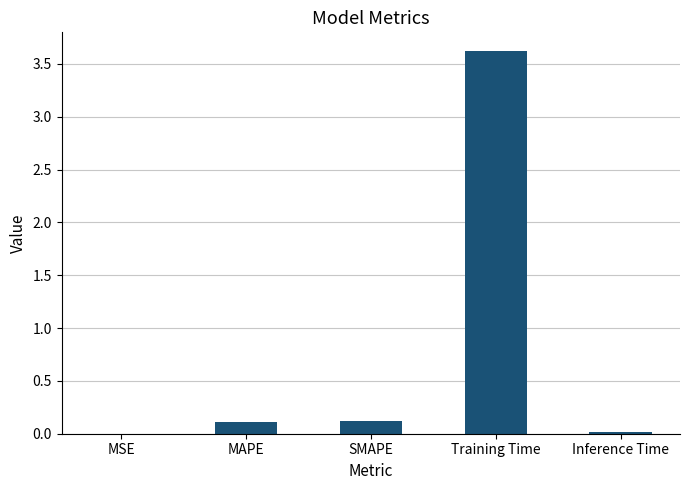

Between Training Time and MSE, which is larger?

Training Time